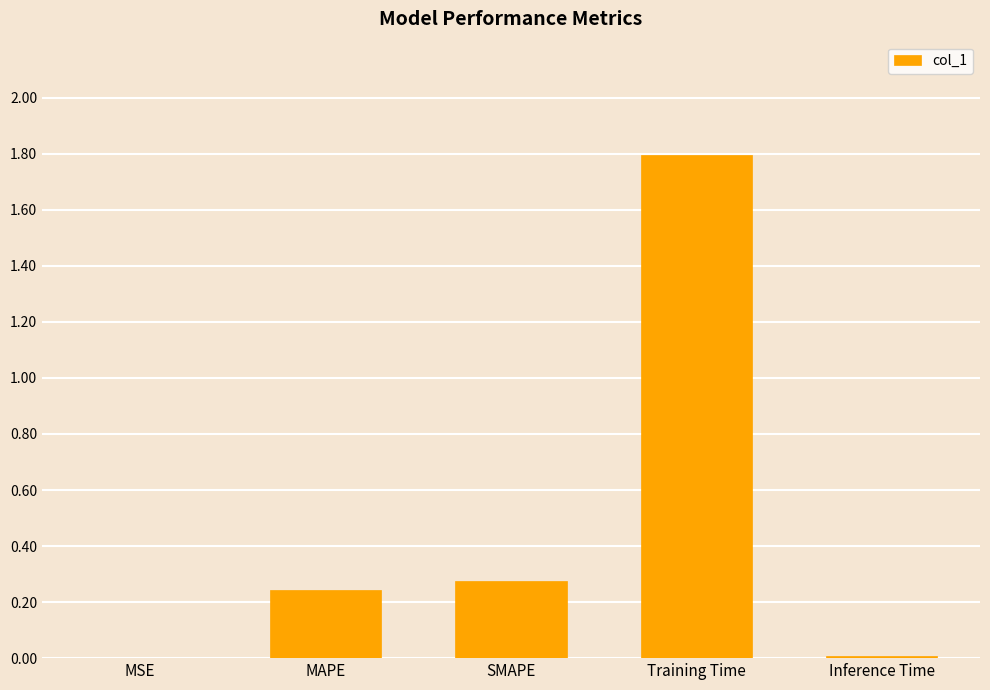

What is the sum of all values?

2.3